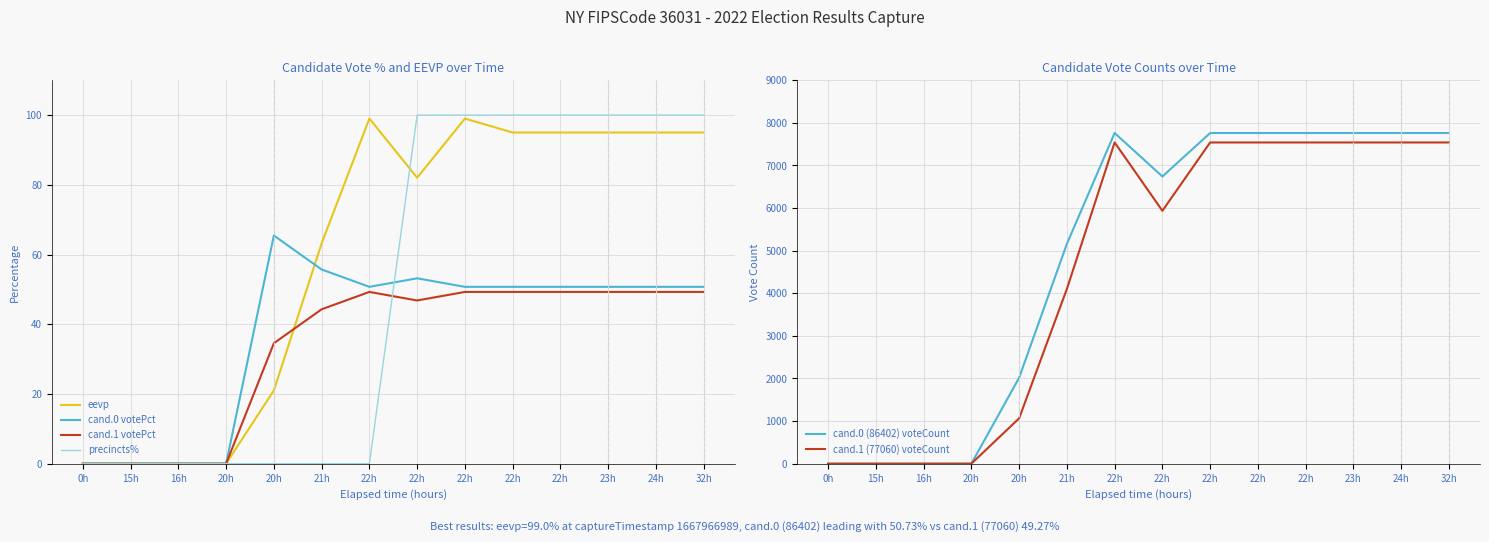

Reading right to left, list all the values displayed in this chart.

eevp: 95.0	95.0	95.0	95.0	95.0	99.0	82.0	99.0	63.2	21.0	0.0	0.0	0.0	0.0
cand.0 votePct: 50.7	50.7	50.7	50.7	50.7	50.7	53.2	50.7	55.7	65.5	0.0	0.0	0.0	0.0
cand.1 votePct: 49.3	49.3	49.3	49.3	49.3	49.3	46.8	49.3	44.3	34.5	0.0	0.0	0.0	0.0
precincts%: 100.0	100.0	100.0	100.0	100.0	100.0	100.0	0.0	0.0	0.0	0.0	0.0	0.0	0.0
cand.0 (86402) voteCount: 7761.0	7761.0	7761.0	7761.0	7761.0	7761.0	6741.0	7761.0	5159.0	2016.0	0.0	0.0	0.0	0.0
cand.1 (77060) voteCount: 7539.0	7539.0	7539.0	7539.0	7539.0	7539.0	5936.0	7539.0	4101.0	1064.0	0.0	0.0	0.0	0.0